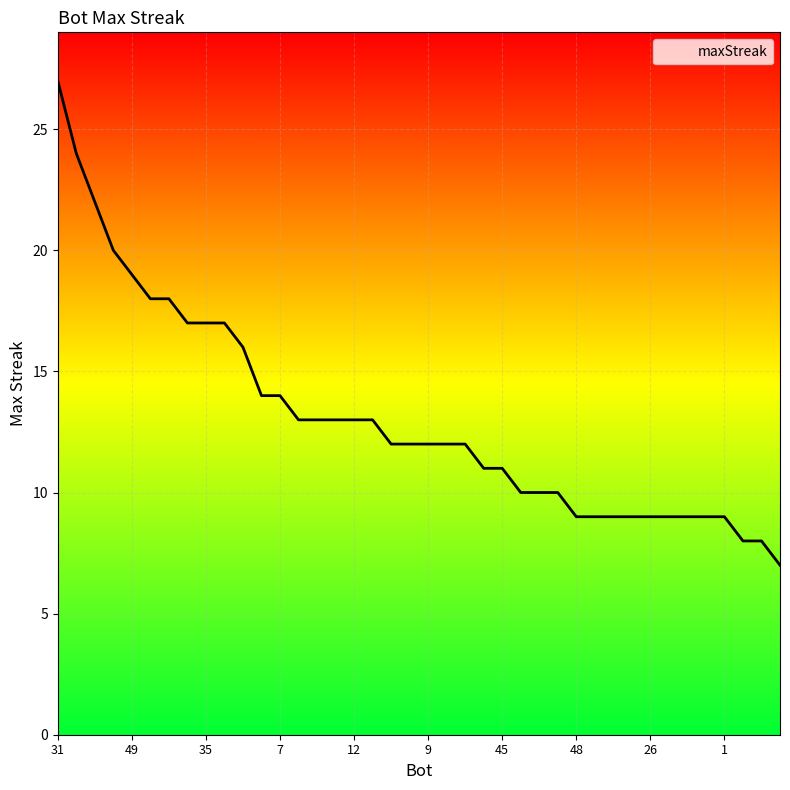

What is the greatest value displayed?

27